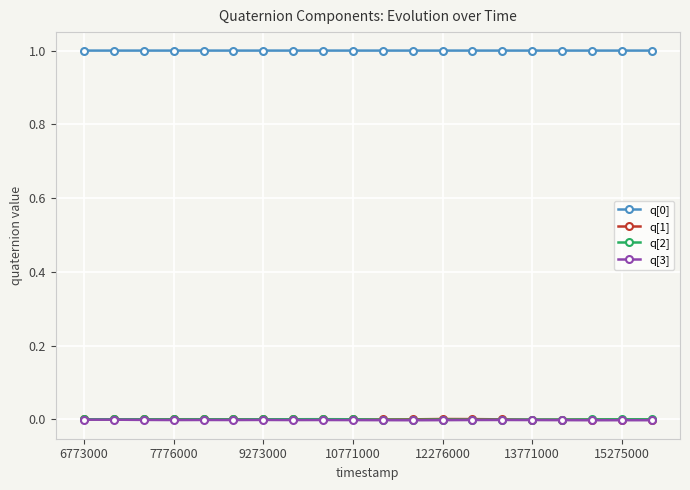

What is the value of the q[0] point at the 17th from the left?

1.0